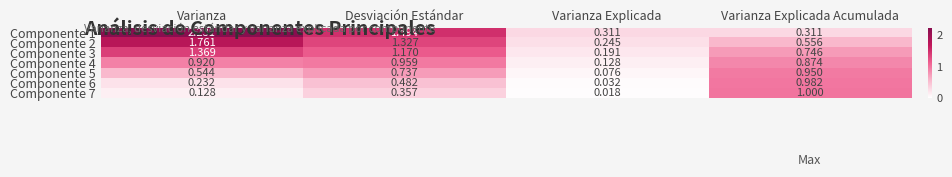

Where does the Componente 2 series first go above 1?

Varianza